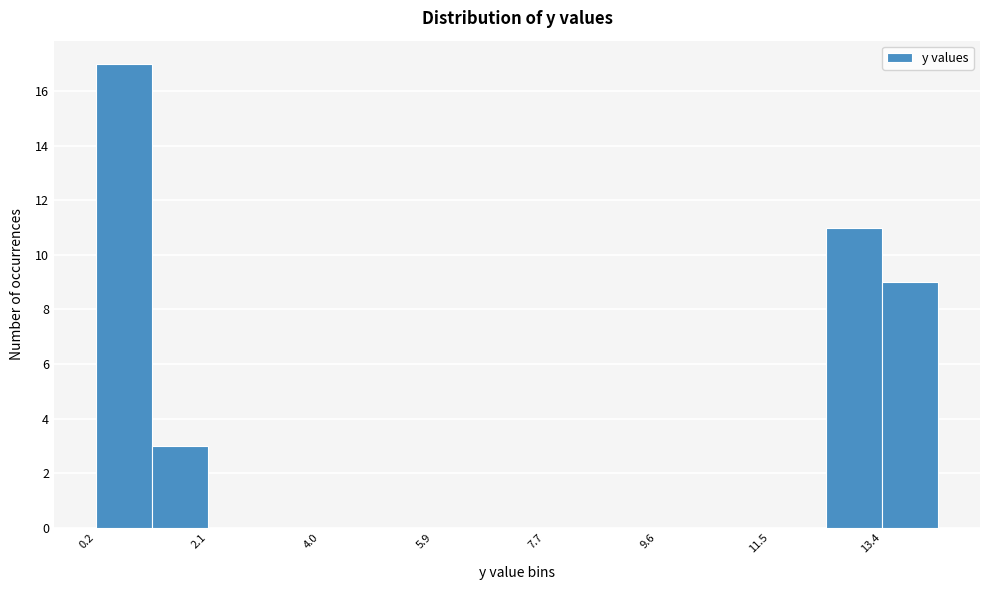

Reading left to right, transcribe this chart: for each bar, give the range it covers on the x-axis and its height. Neither the bar edges nor the heights are printed on the chart, so give them approximately, as read against the axes.

0.2 to 1.2: 17
1.2 to 2.2: 3
2.2 to 3.0: 0
3.0 to 4.0: 0
4.0 to 5.0: 0
5.0 to 5.8: 0
5.8 to 6.8: 0
6.8 to 7.8: 0
7.8 to 8.6: 0
8.6 to 9.6: 0
9.6 to 10.6: 0
10.6 to 11.4: 0
11.4 to 12.4: 0
12.4 to 13.4: 11
13.4 to 14.2: 9